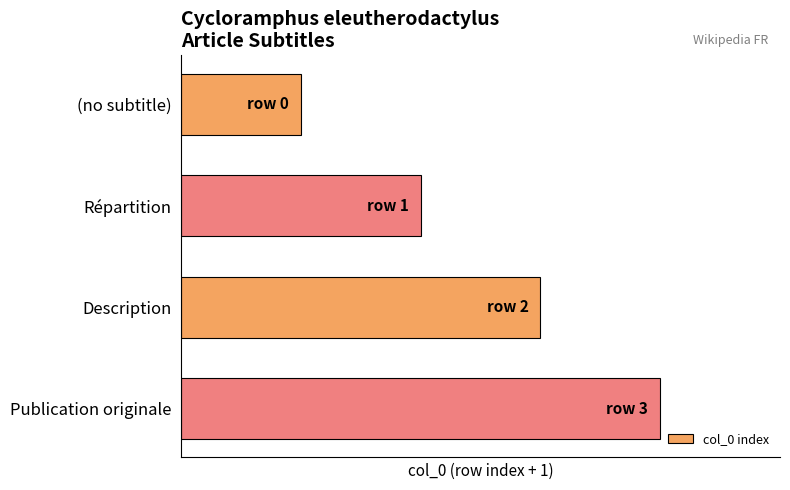

List the labels in order of value, smallest first.

(no subtitle), Répartition, Description, Publication originale